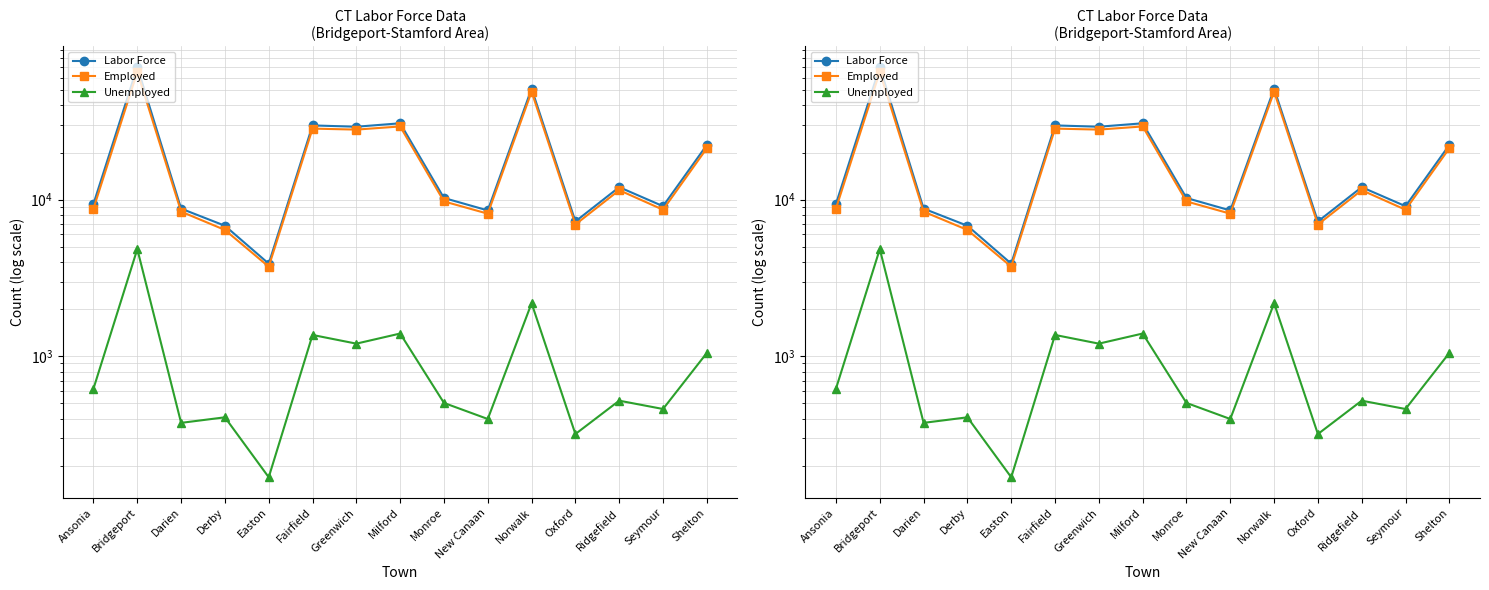

At which category is the sum across all series the highest?

Bridgeport